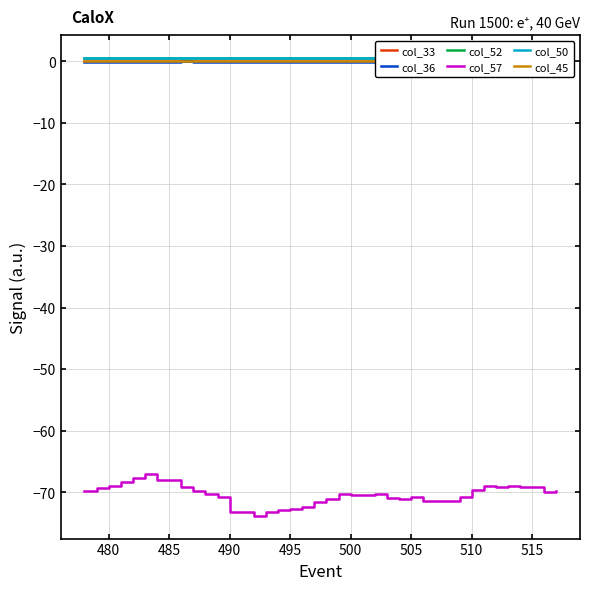

Which series has the largest range (max minus min)?

col_57